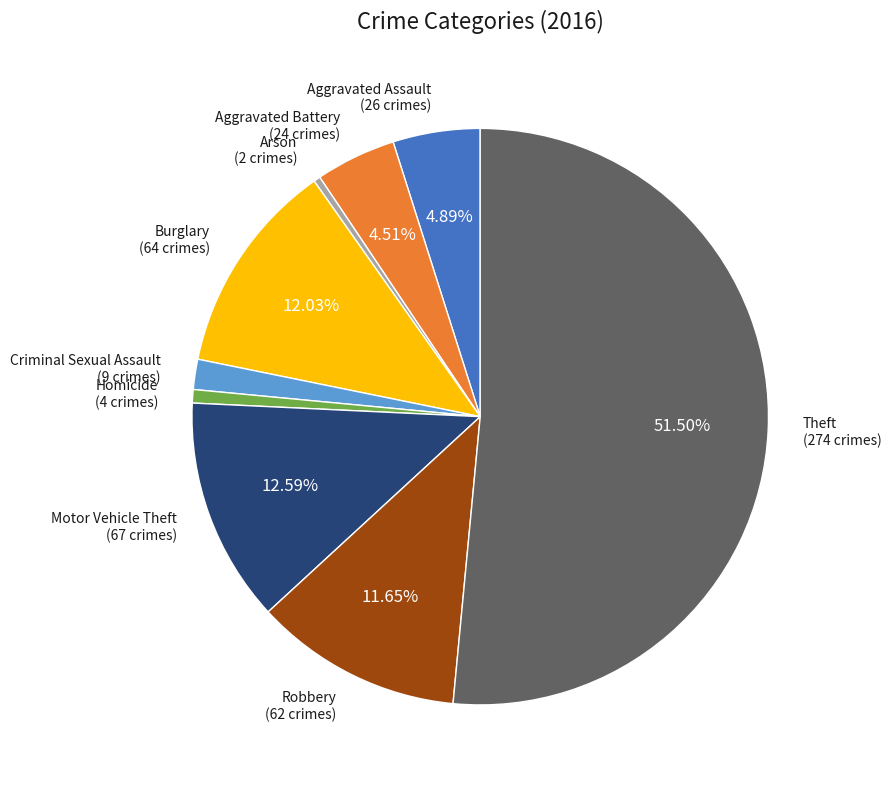

What is the total percentage of Aggravated Battery and Theft?

56.0%